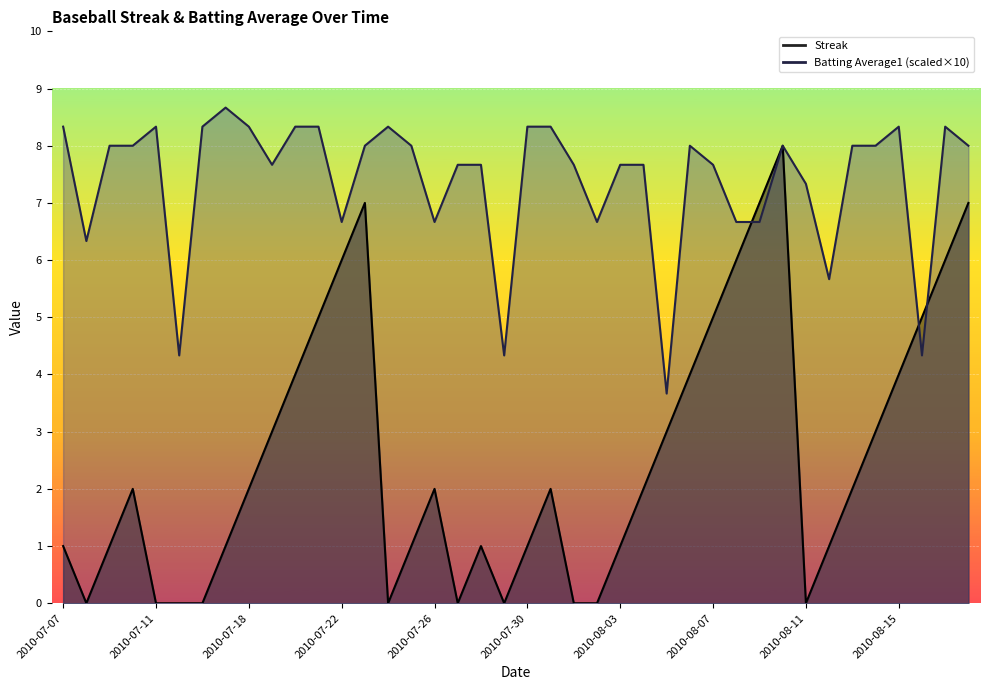

At which label does Streak reach its peak?

2010-08-10